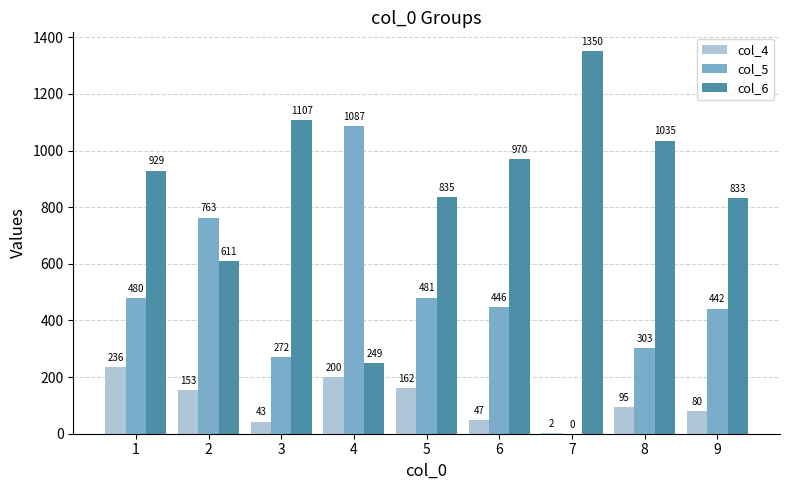

How many categories are shown in the chart?

9